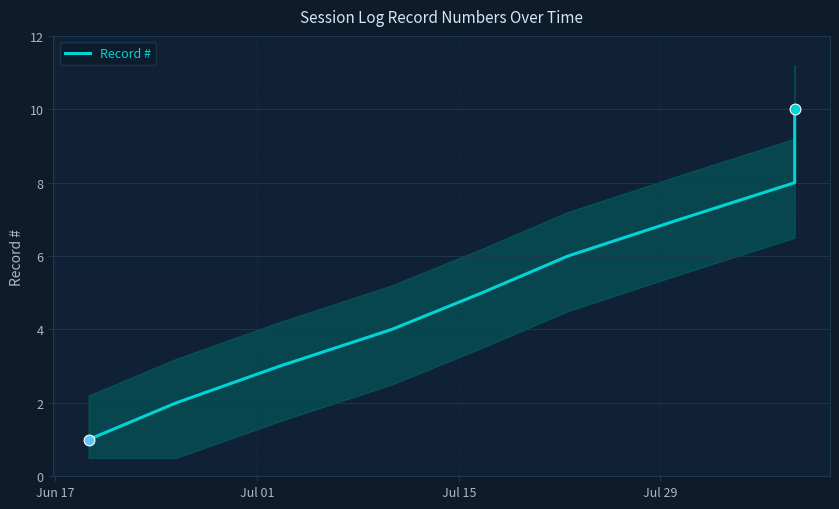

What is the maximum value for Record #?

10